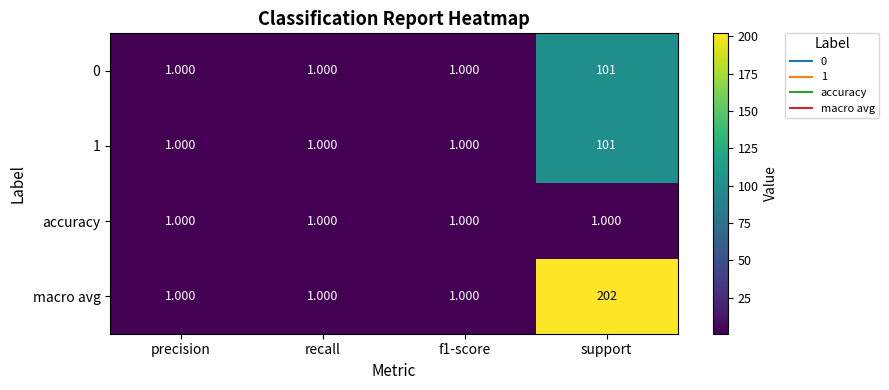

Which category has the highest value across all series?

support